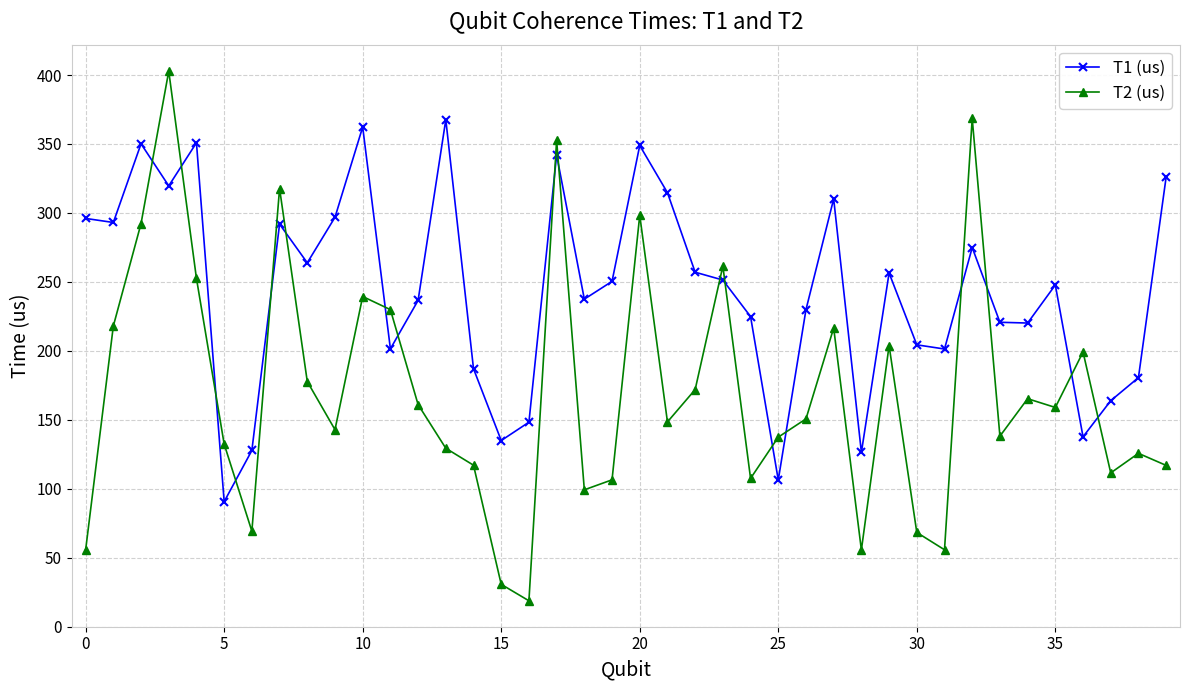

True or false: T1 (us) and T2 (us) intersect in this chart.

True